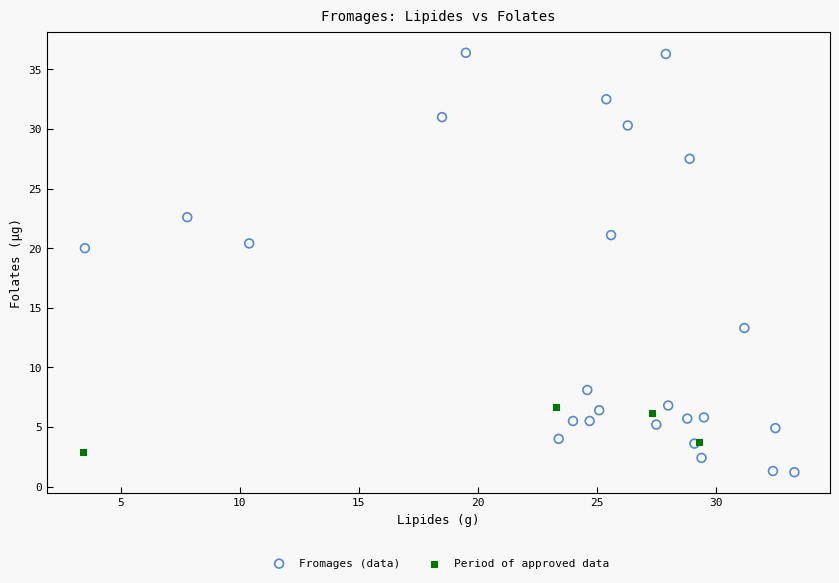

What are all the series names shown in the legend?

Fromages (data), Period of approved data